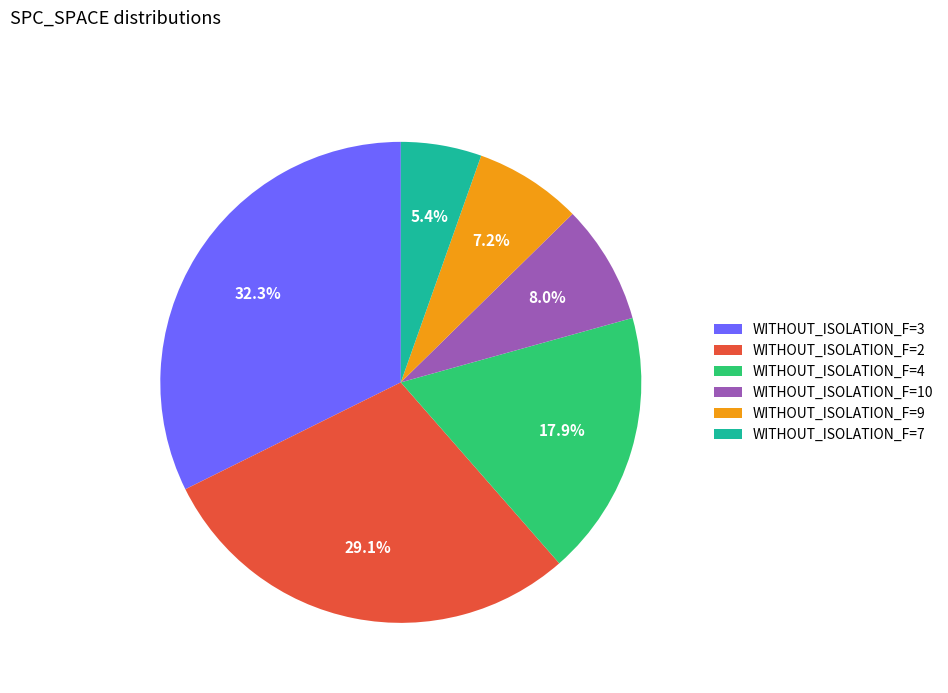

What is the smallest slice in the pie chart?

WITHOUT_ISOLATION_F=7